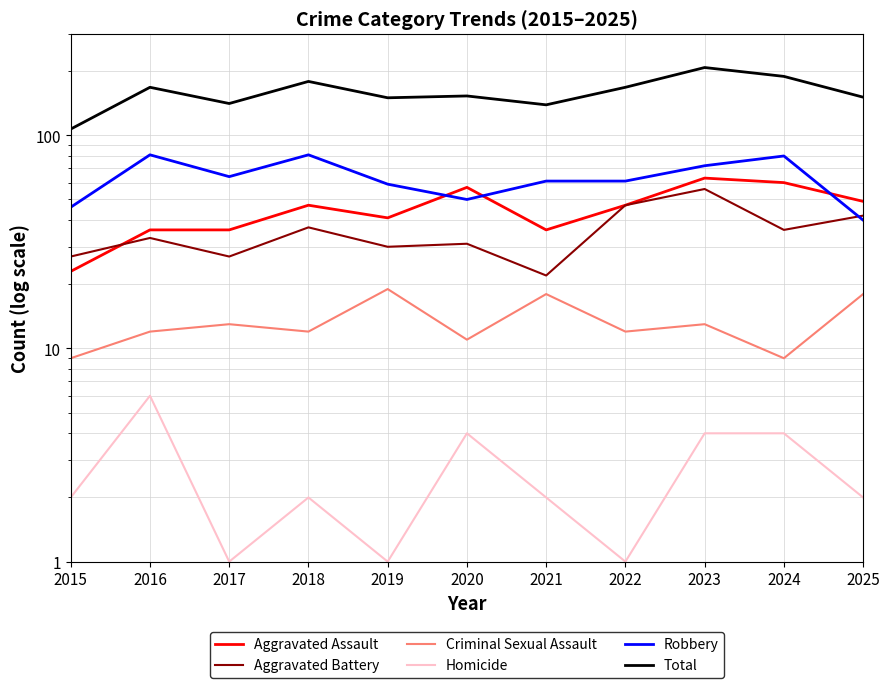

Which category has the lowest value in the Criminal Sexual Assault series?

2015